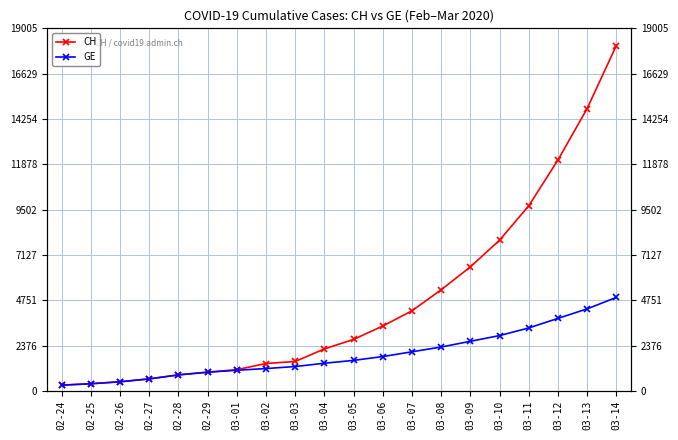

True or false: GE and CH intersect in this chart.

False